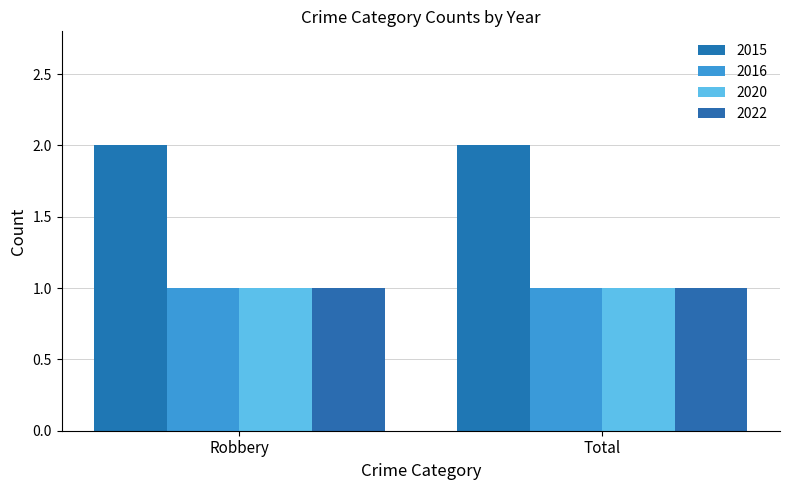

Reading left to right, extract all data points from this chart.

2015: Robbery=2	Total=2
2016: Robbery=1	Total=1
2020: Robbery=1	Total=1
2022: Robbery=1	Total=1